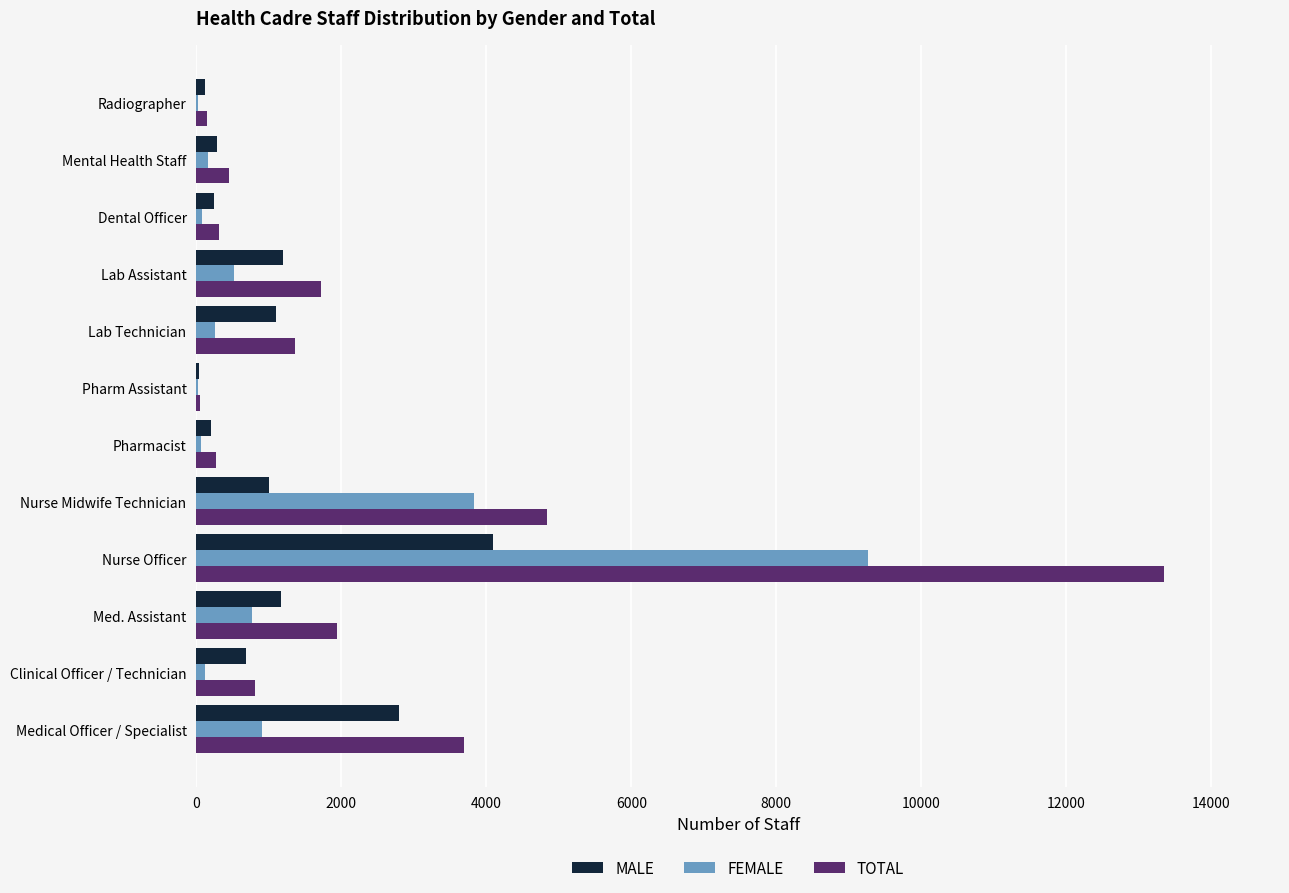

What is the sum of all FEMALE values?

16002